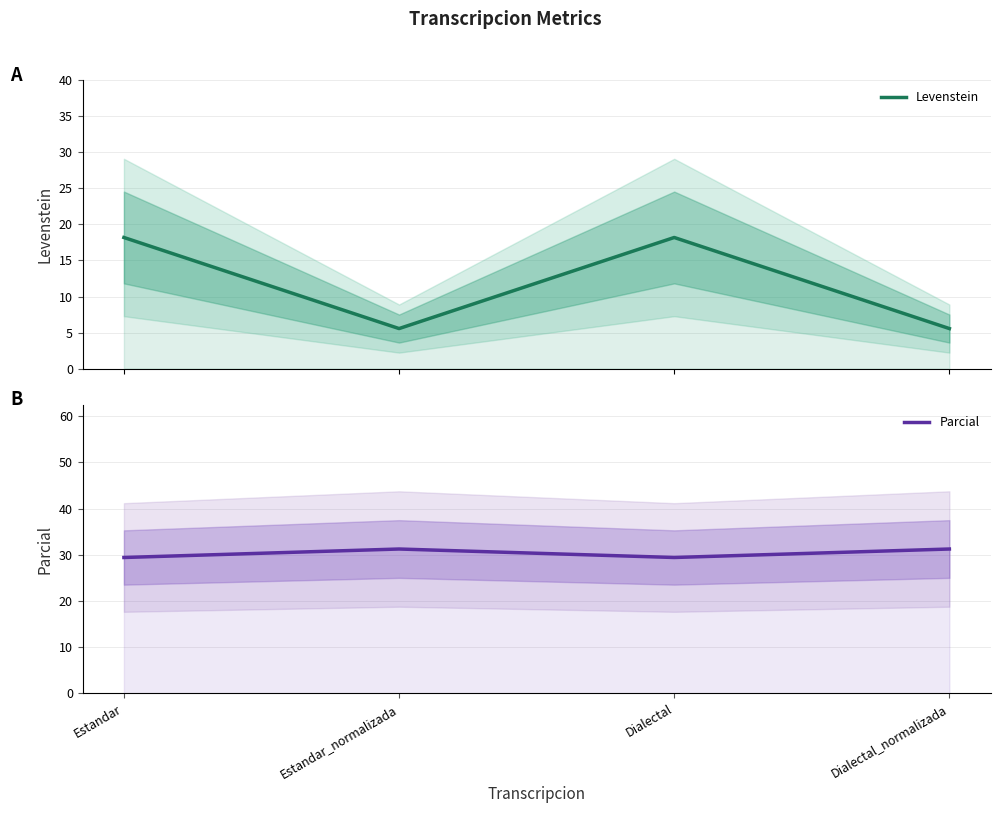

What is the value of the Parcial point at the 2nd from the left?

31.2